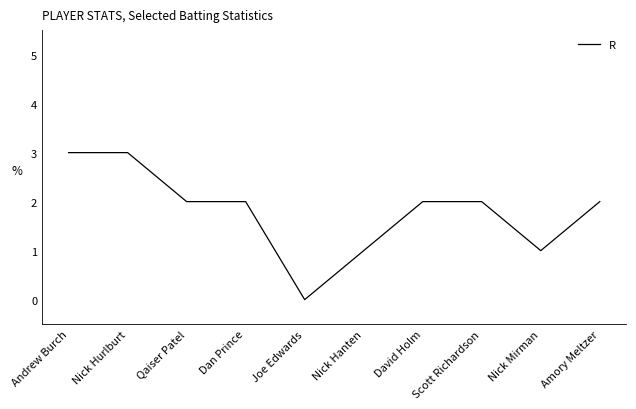

Reading left to right, list all the values displayed in this chart.

Andrew Burch=3	Nick Hurlburt=3	Qaiser Patel=2	Dan Prince=2	Joe Edwards=0	Nick Hanten=1	David Holm=2	Scott Richardson=2	Nick Mirman=1	Amory Meltzer=2